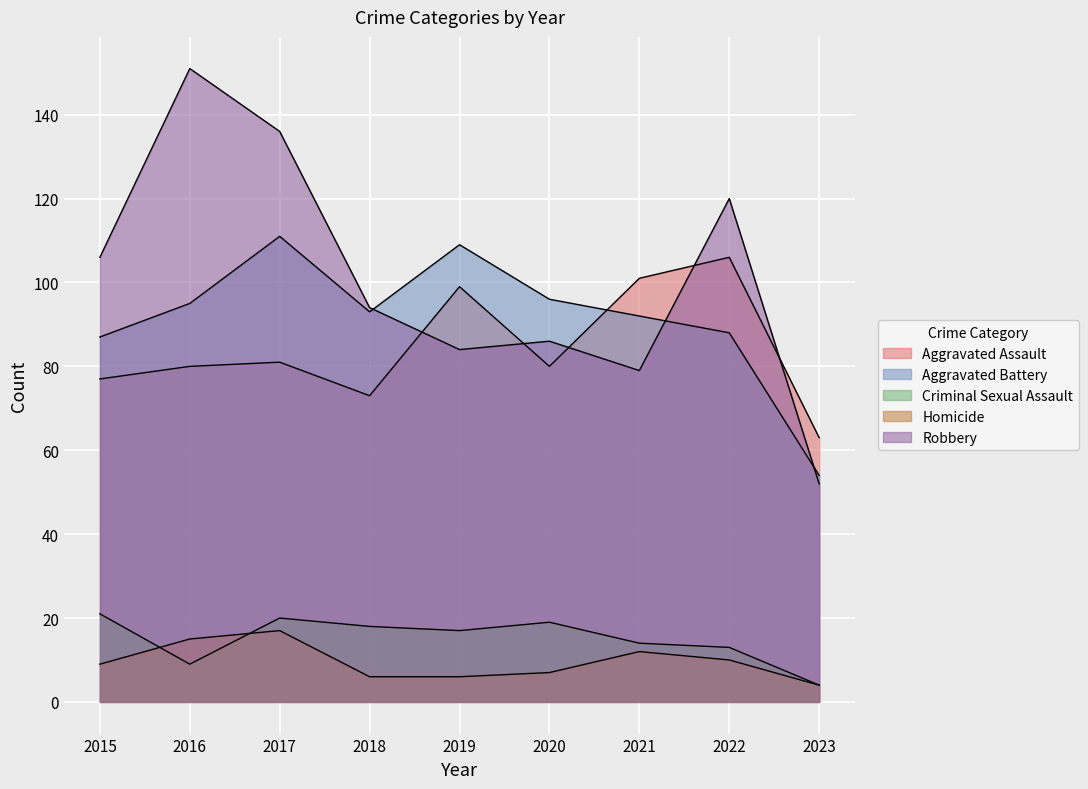

Reading left to right, extract all data points from this chart.

Aggravated Assault: 2015=77	2016=80	2017=81	2018=73	2019=99	2020=80	2021=101	2022=106	2023=63
Aggravated Battery: 2015=87	2016=95	2017=111	2018=93	2019=109	2020=96	2021=92	2022=88	2023=54
Criminal Sexual Assault: 2015=21	2016=9	2017=20	2018=18	2019=17	2020=19	2021=14	2022=13	2023=4
Homicide: 2015=9	2016=15	2017=17	2018=6	2019=6	2020=7	2021=12	2022=10	2023=4
Robbery: 2015=106	2016=151	2017=136	2018=94	2019=84	2020=86	2021=79	2022=120	2023=52